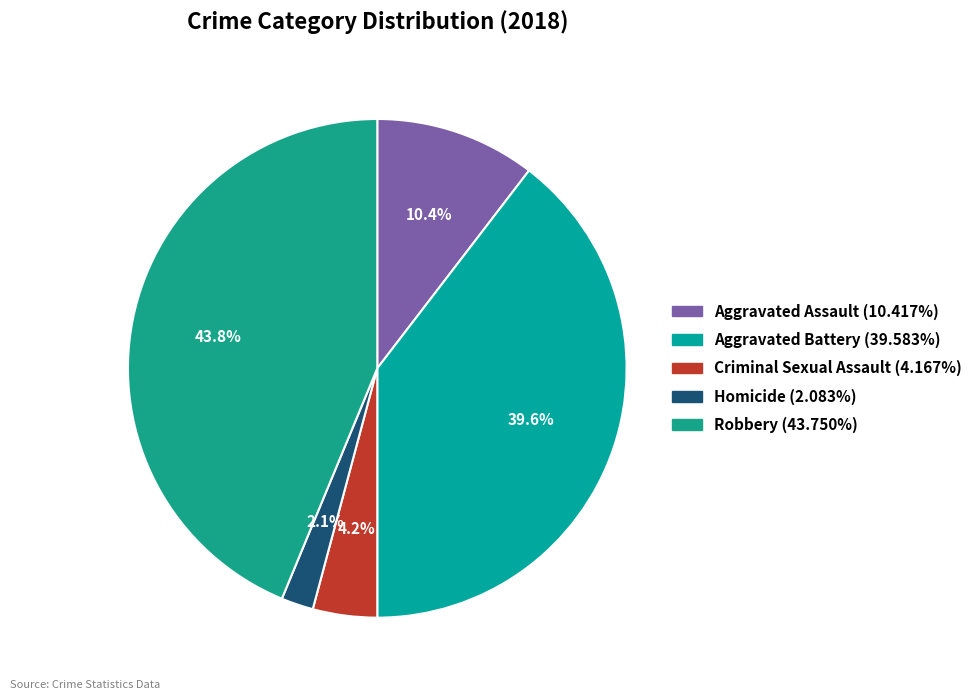

Does any single category account for the majority?

No